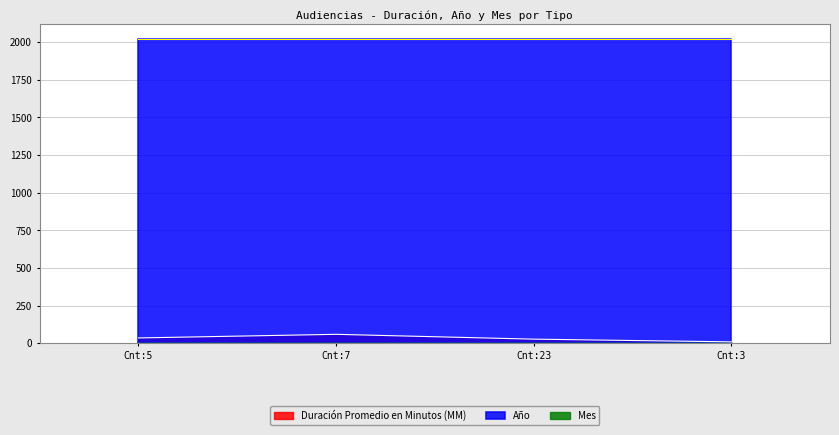

Which series has the largest total across all categories?

Año